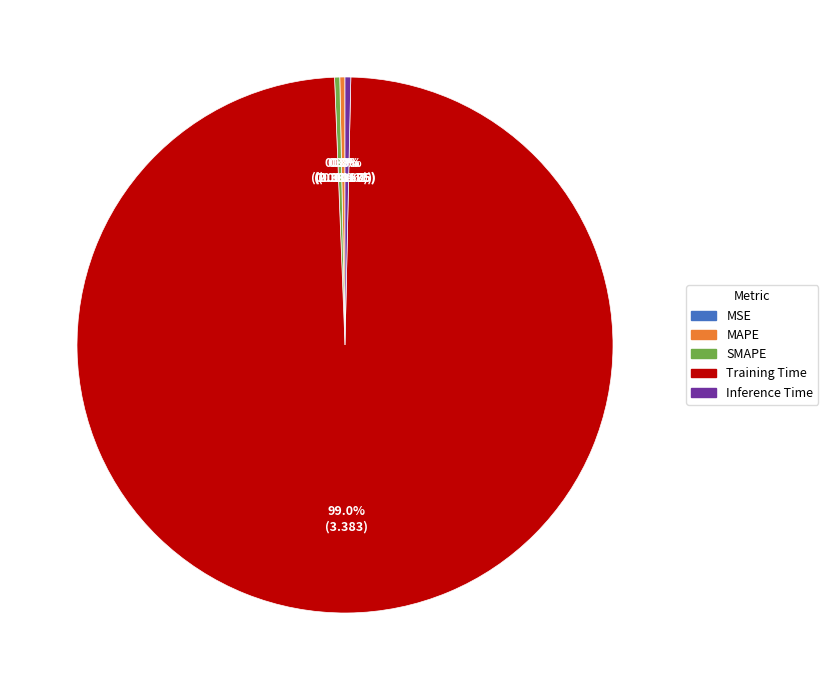

What portion of the pie excludes Inference Time?

99.7%